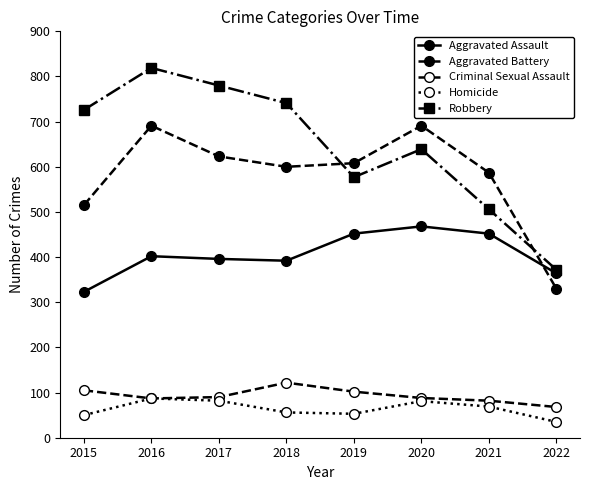

How many lines are shown in the chart?

5